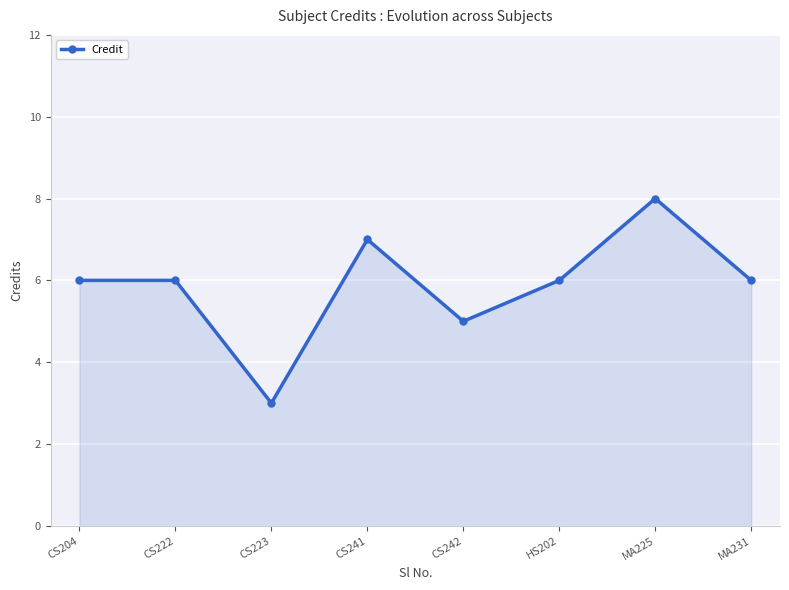

The value at MA231 is 6. True or false?

True